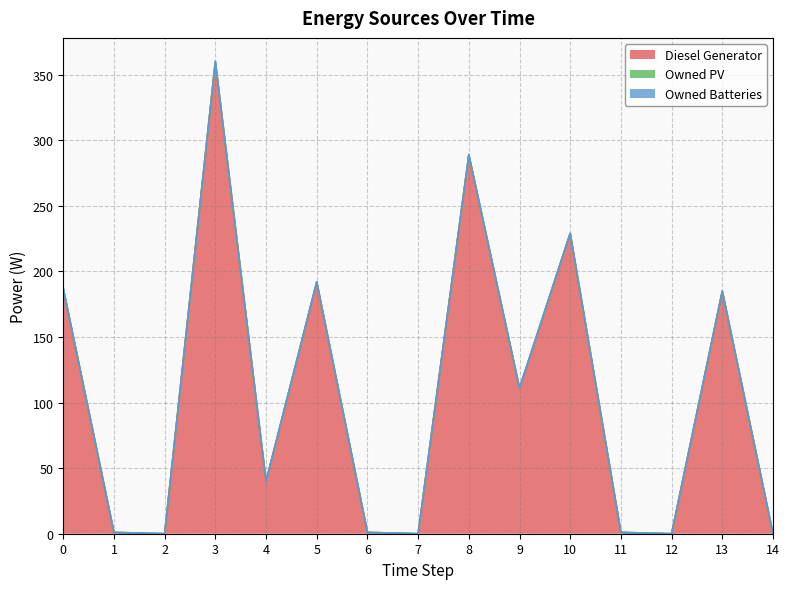

What is the sum of all Diesel Generator values?

1596